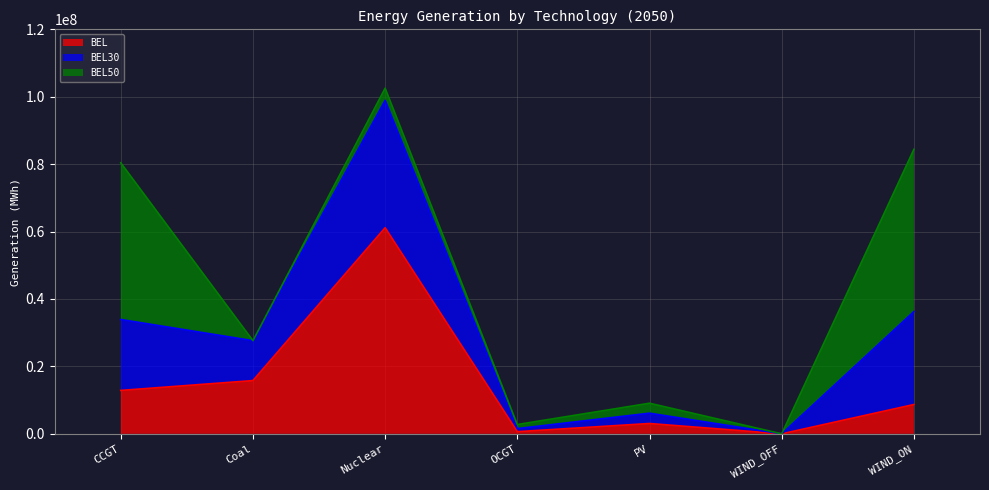

Rank the series by their maximum value, from highest to lowest.

BEL, BEL50, BEL30